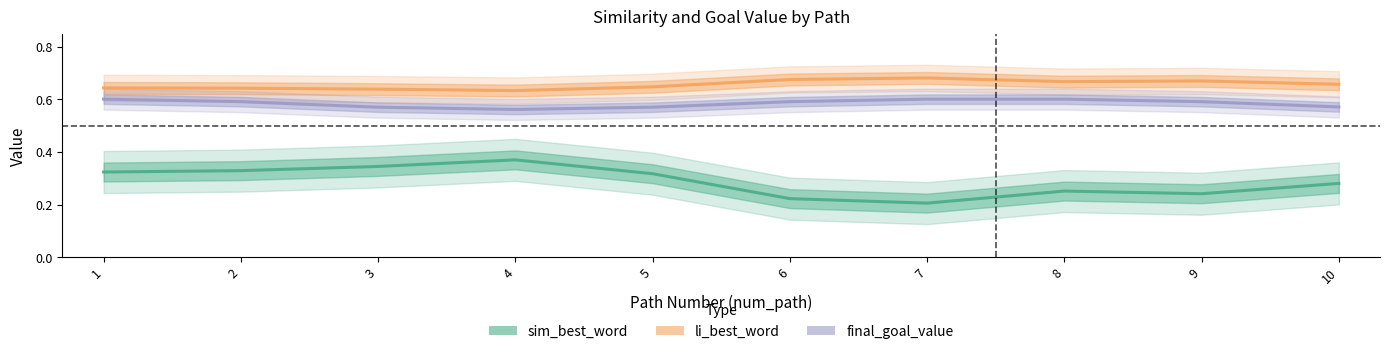

Which series has the largest total across all categories?

li_best_word